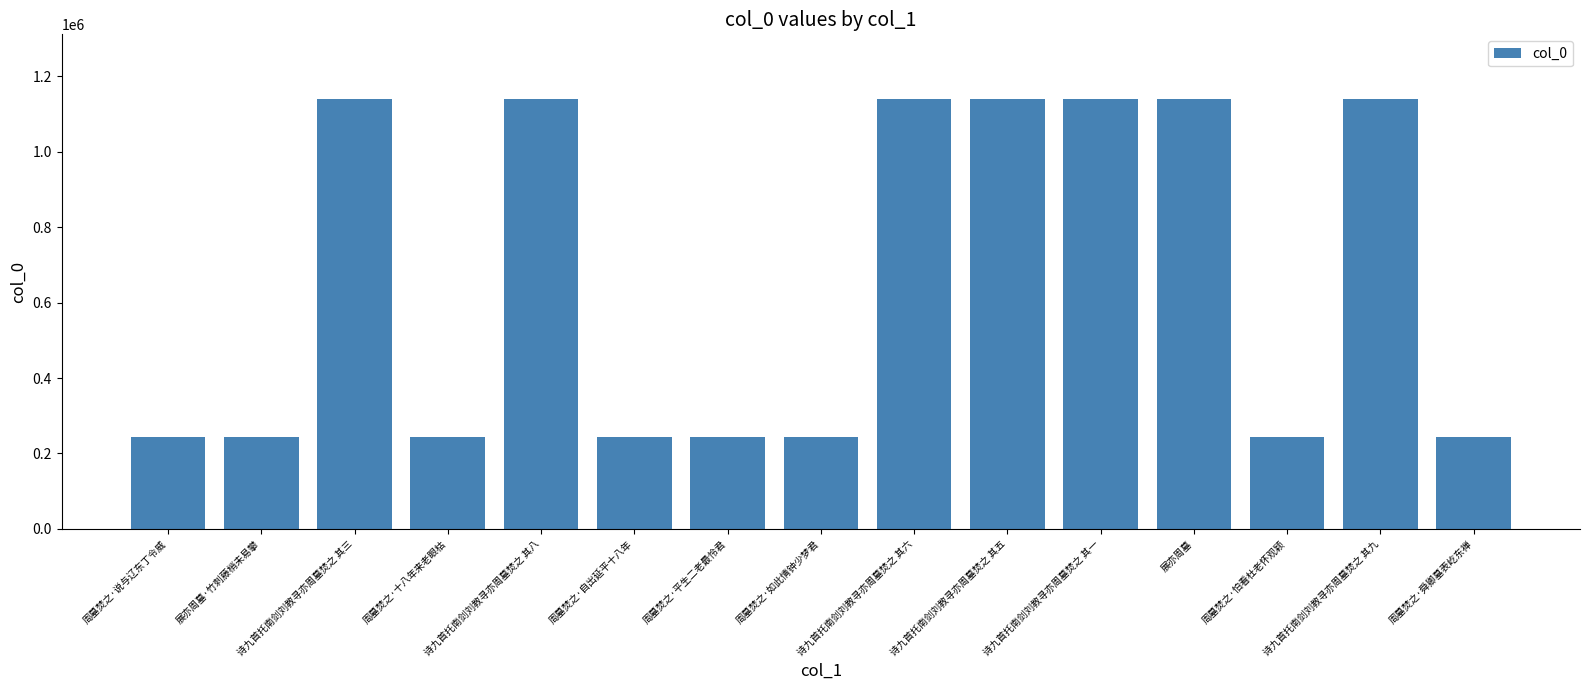

Is it true that the value at 诗九首托南剑刘教寻亦周墓焚之 其三 is 1140467?

True